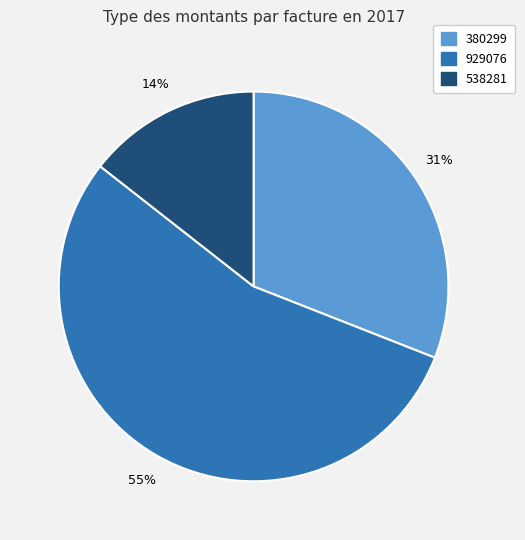

Between 929076 and 538281, which is larger?

929076